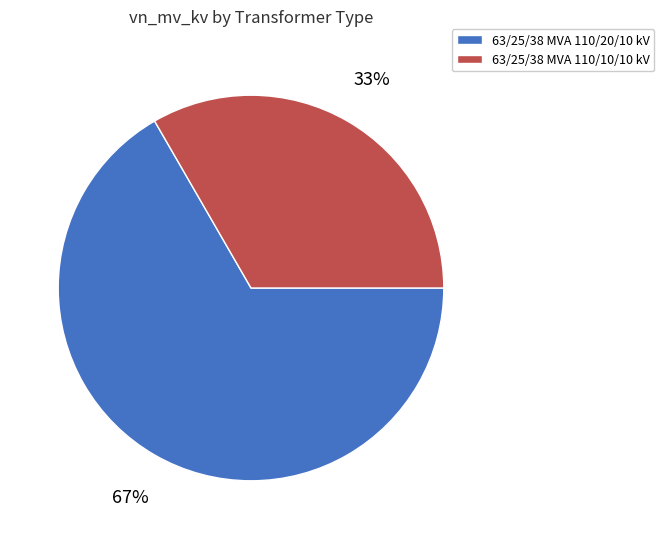

To the nearest percent, what is the average slice percentage?

50%